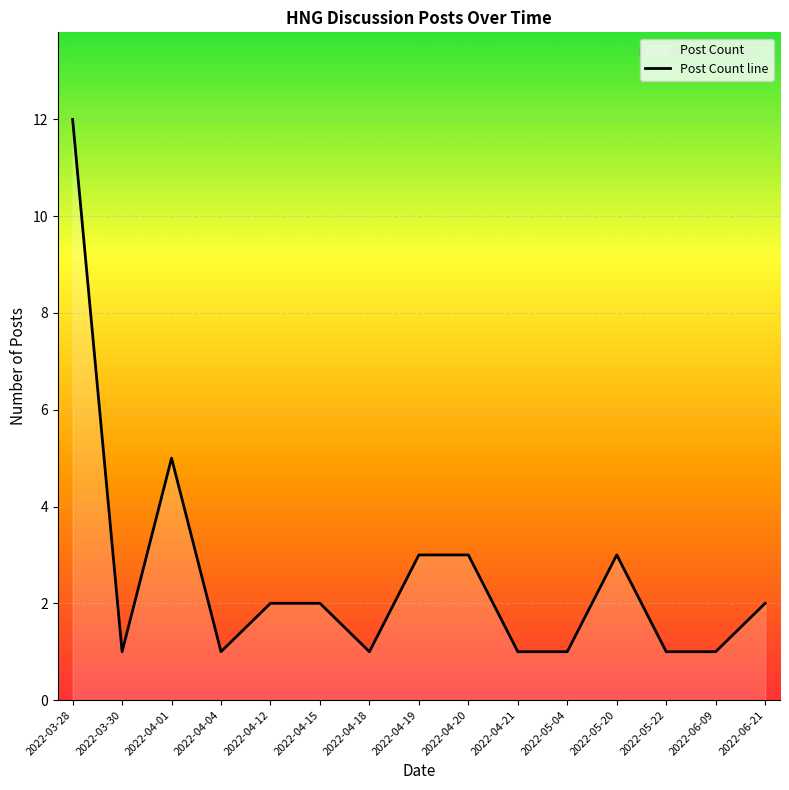

What is the sum of the values at 2022-04-18 and 2022-04-15?

3